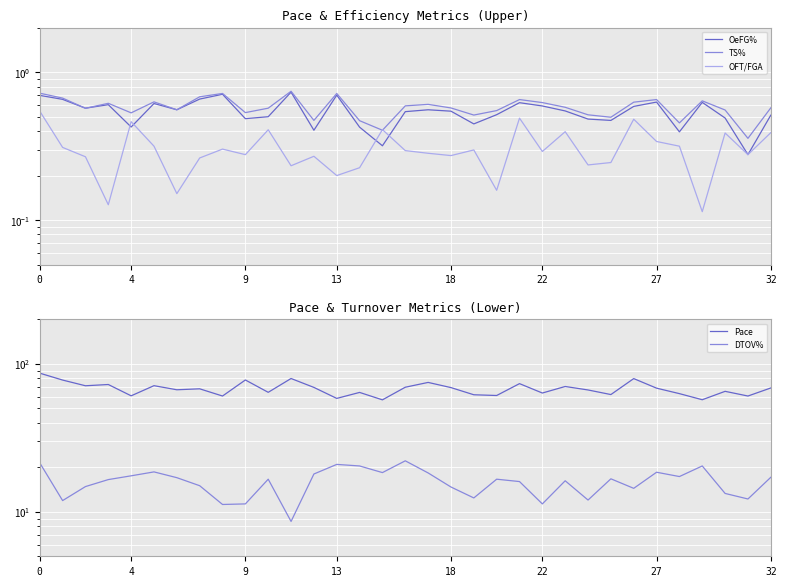

What is the sum of all OeFG% values?

17.9